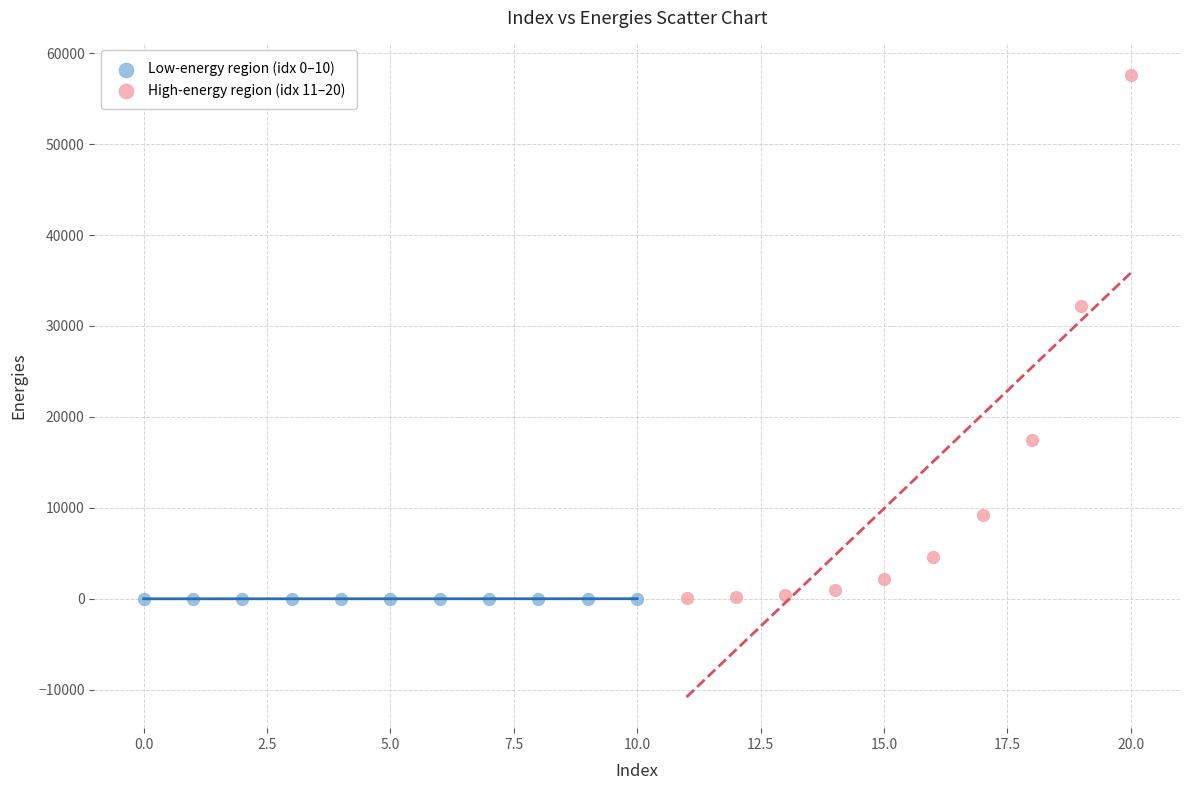

Which series contains the highest Y value?

High-energy region (idx 11–20)